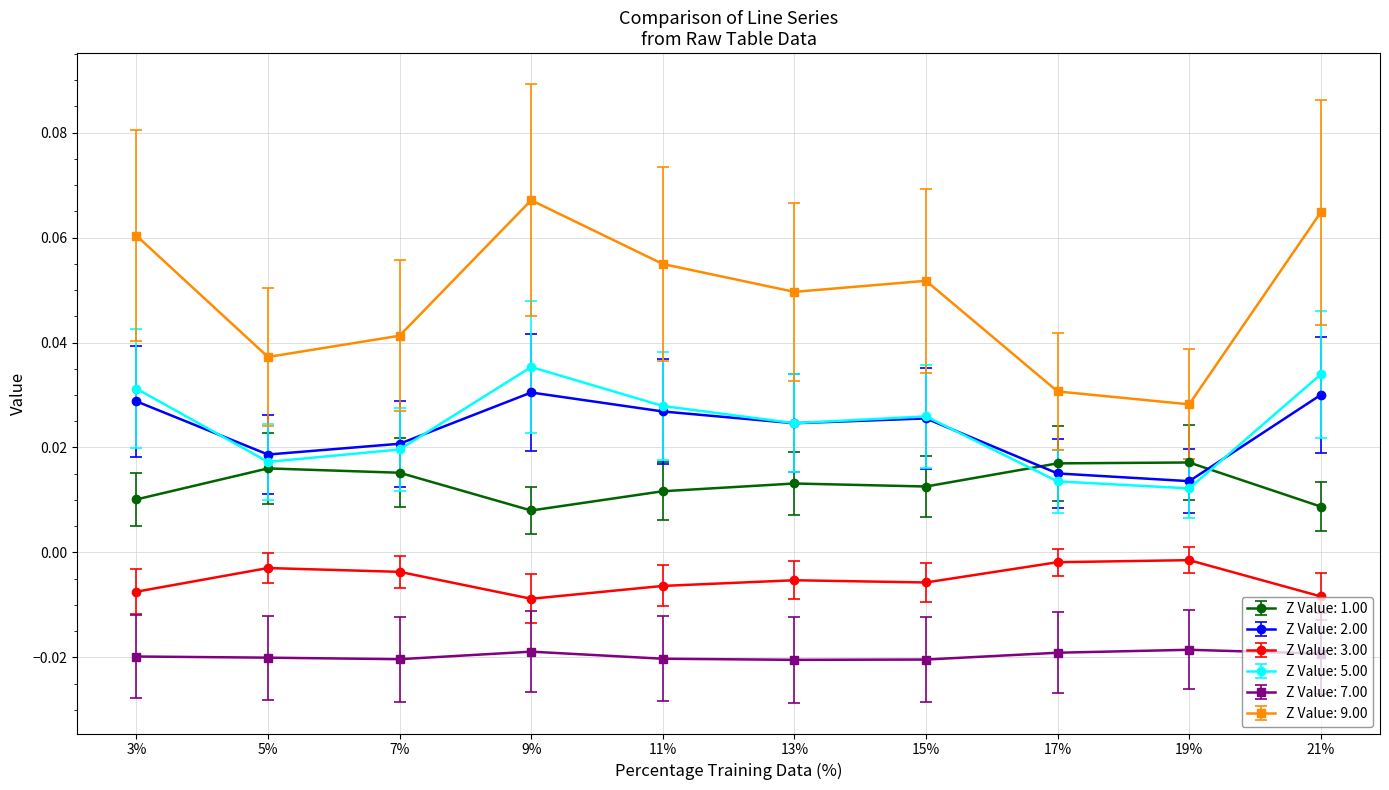

Which series has the largest range (max minus min)?

Z Value: 9.00